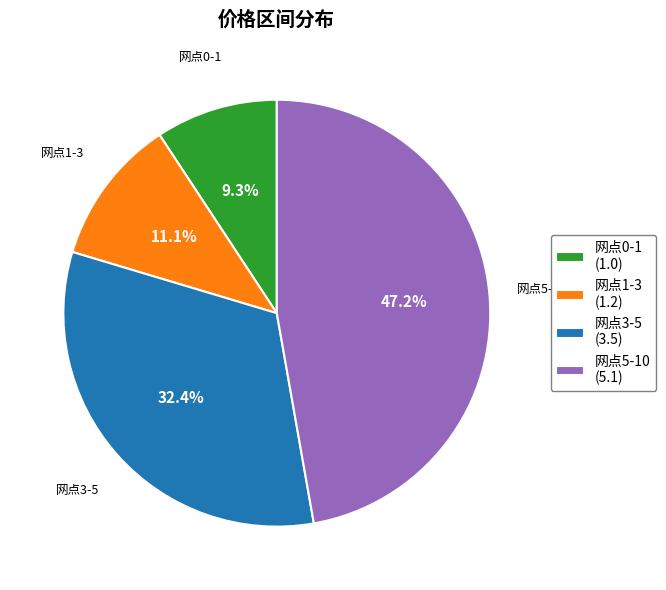

Do 网点1-3 and 网点5-10 together represent more than half of the pie?

Yes